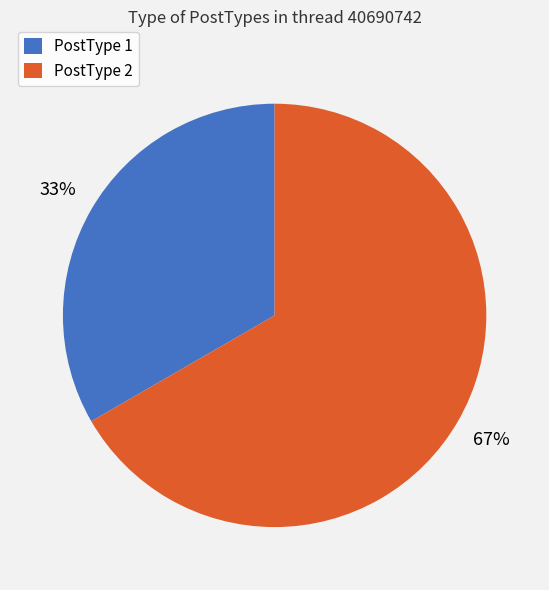

Approximately how many times larger is the value at PostType 2 compared to PostType 1?

2.0